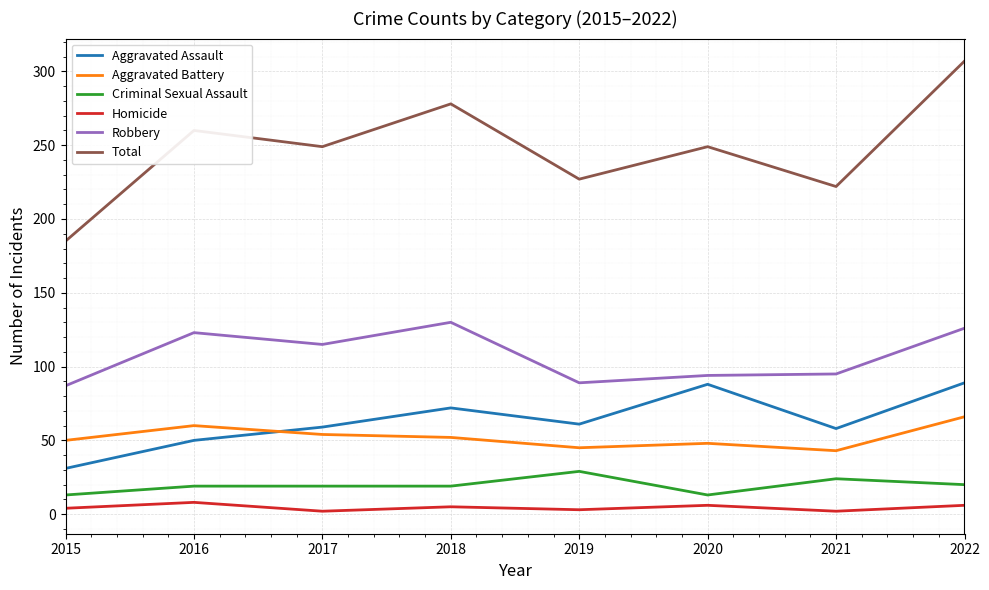

Rank the series at 2022 from lowest to highest value.

Homicide, Criminal Sexual Assault, Aggravated Battery, Aggravated Assault, Robbery, Total